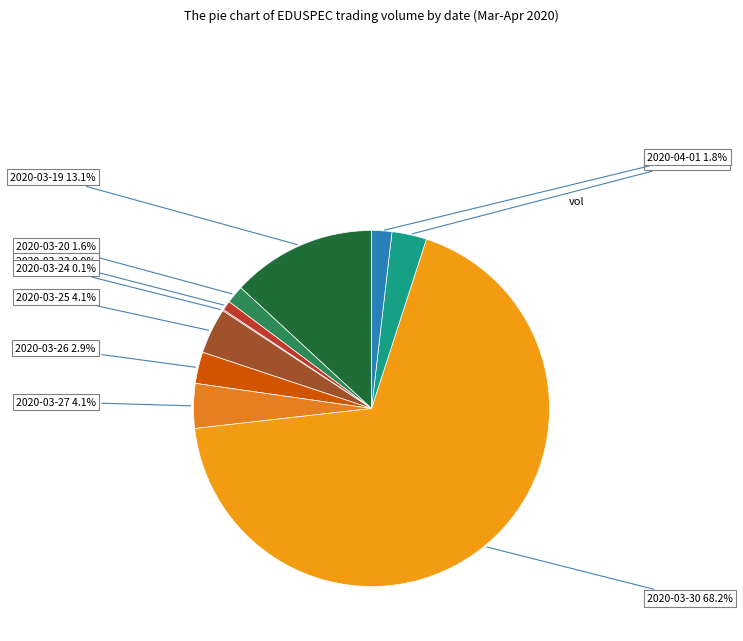

Count the number of slices in the pie.

10